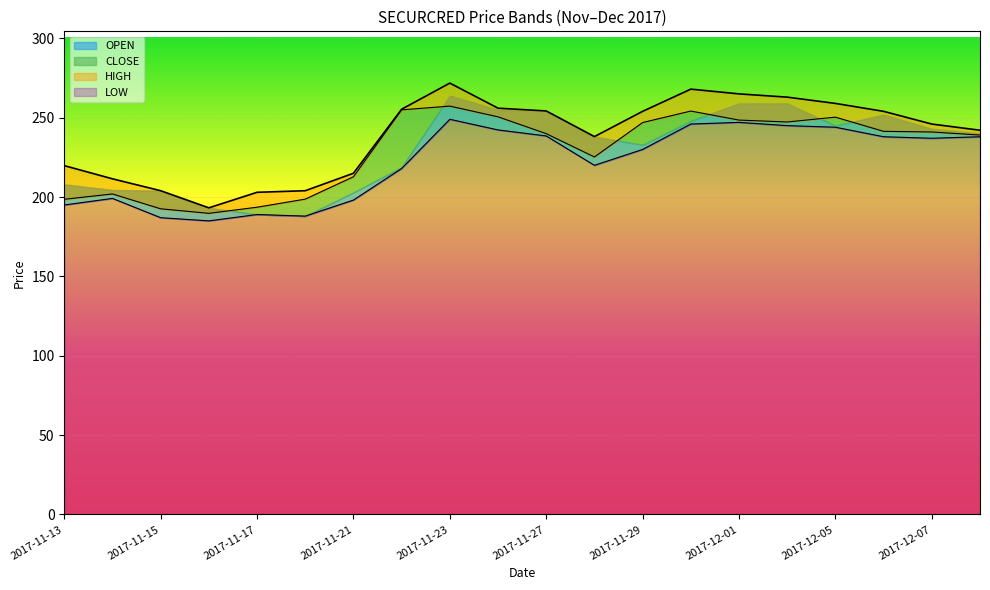

Where is CLOSE nearest to the value 223?

2017-11-28